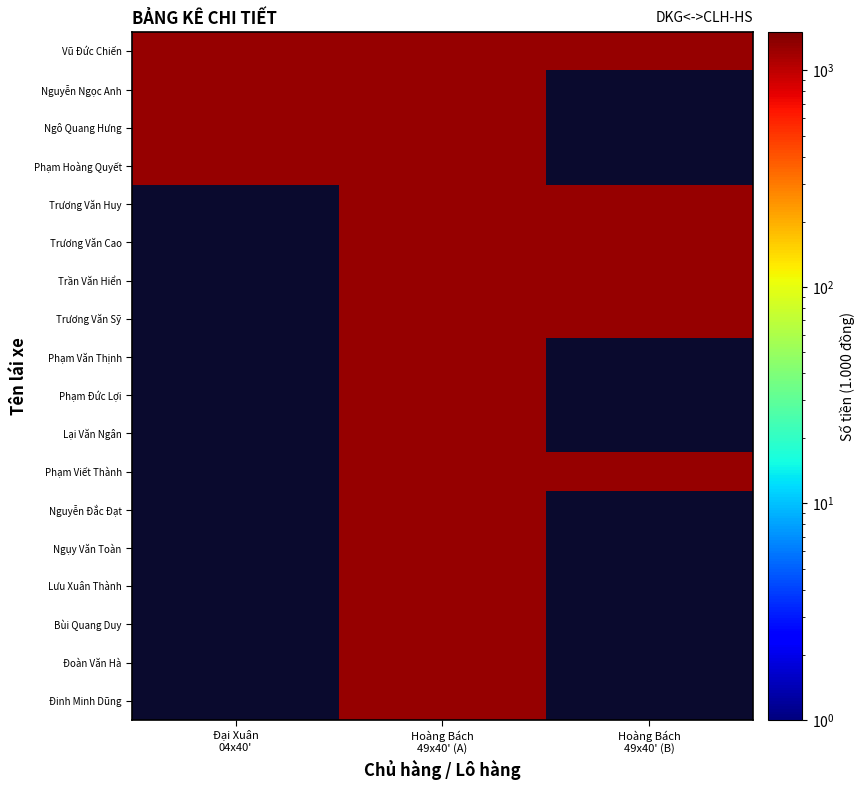

Between Hoàng Bách
49x40' (A) and Đại Xuân
04x40', which is larger?

Đại Xuân
04x40'